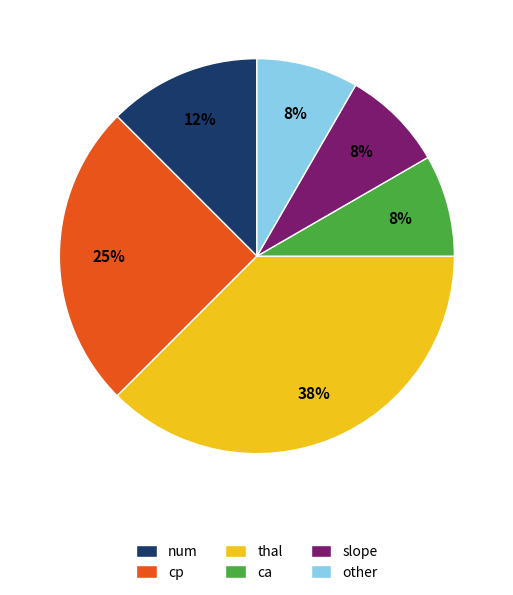

How many slices are in this pie chart?

6